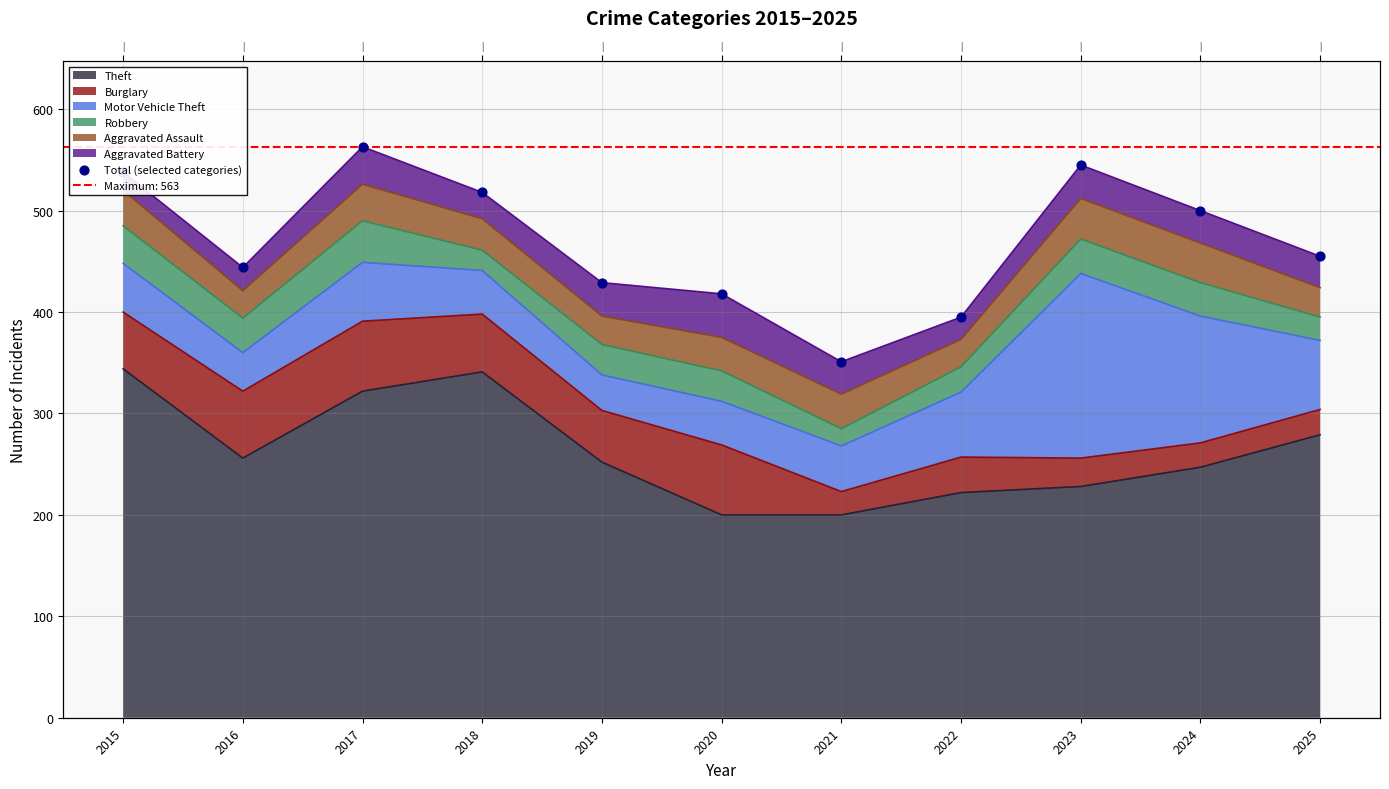

Which has a higher value, 2016 or 2015?

2015